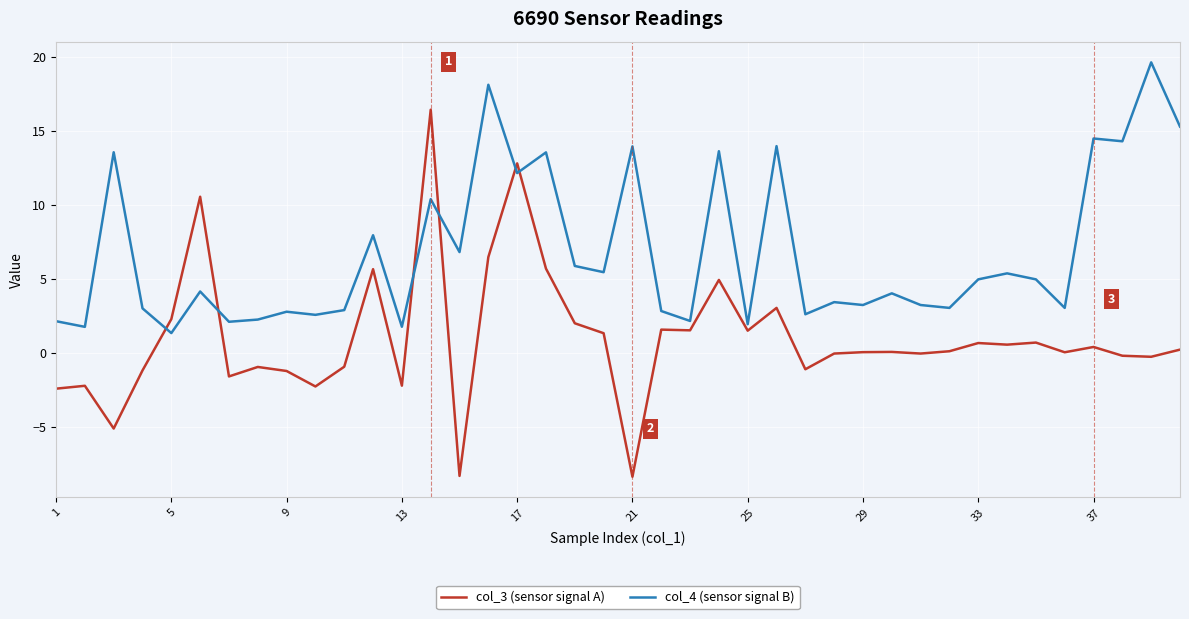

List the series in order of their peak value, highest first.

col_4 (sensor signal B), col_3 (sensor signal A)